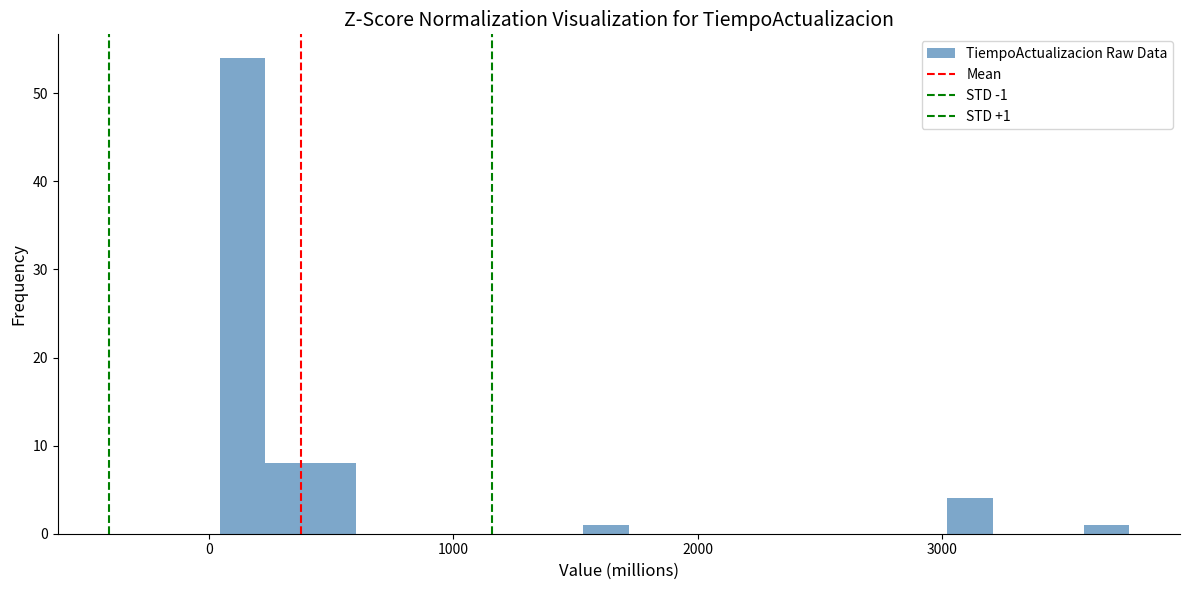

Read against the x-axis, roughly where is the centre of the tallest bar?

100